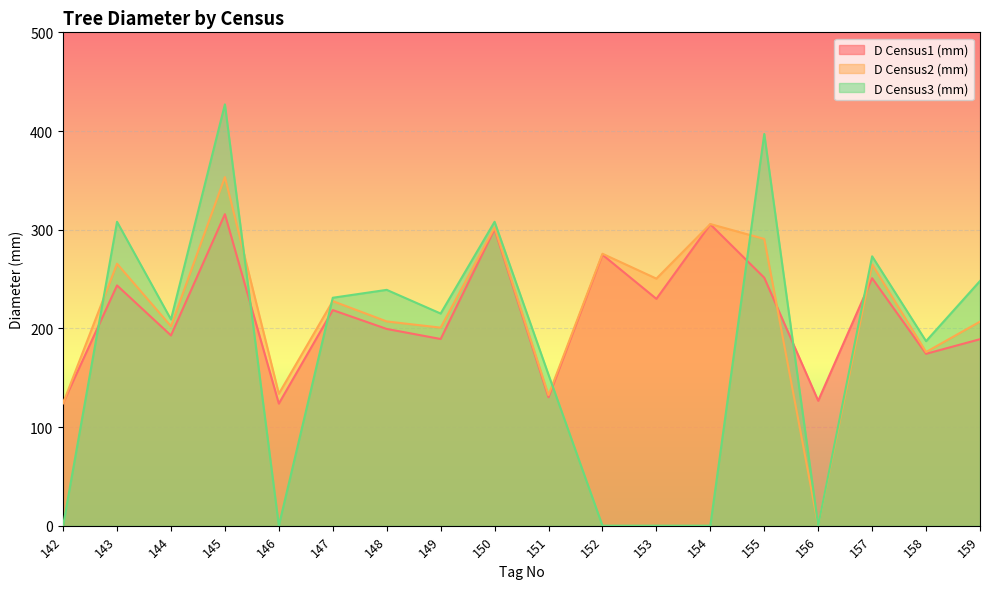

How many lines are shown in the chart?

3